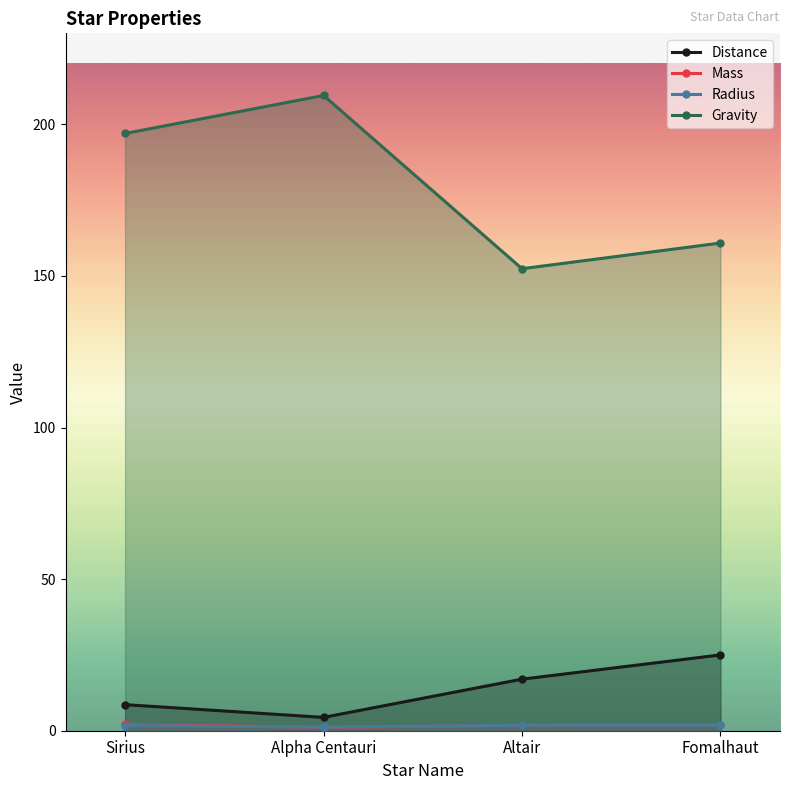

The Distance series shows 39.2 at Fomalhaut. True or false?

False